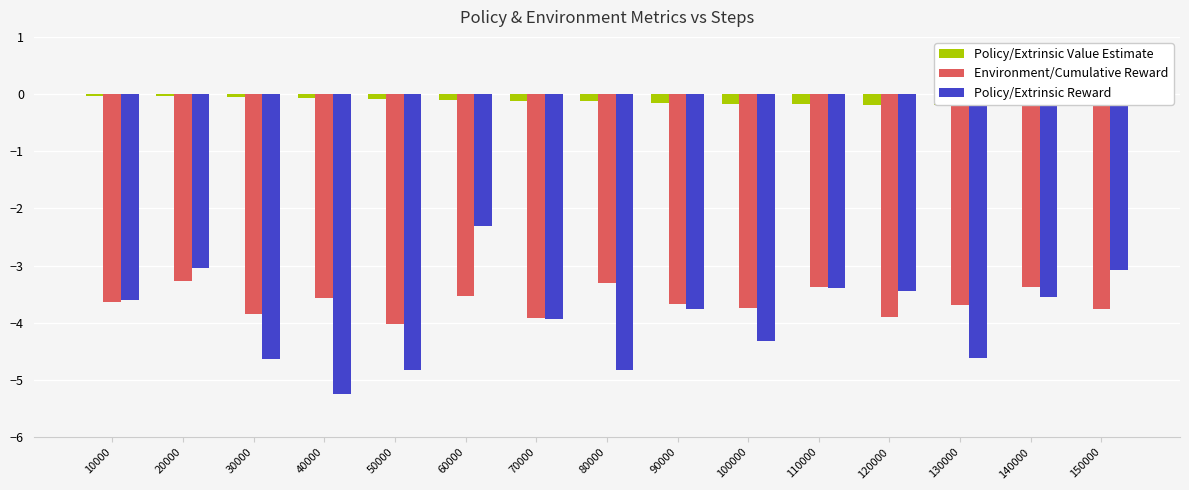

The value of Environment/Cumulative Reward at 130000 is -2.1. True or false?

False